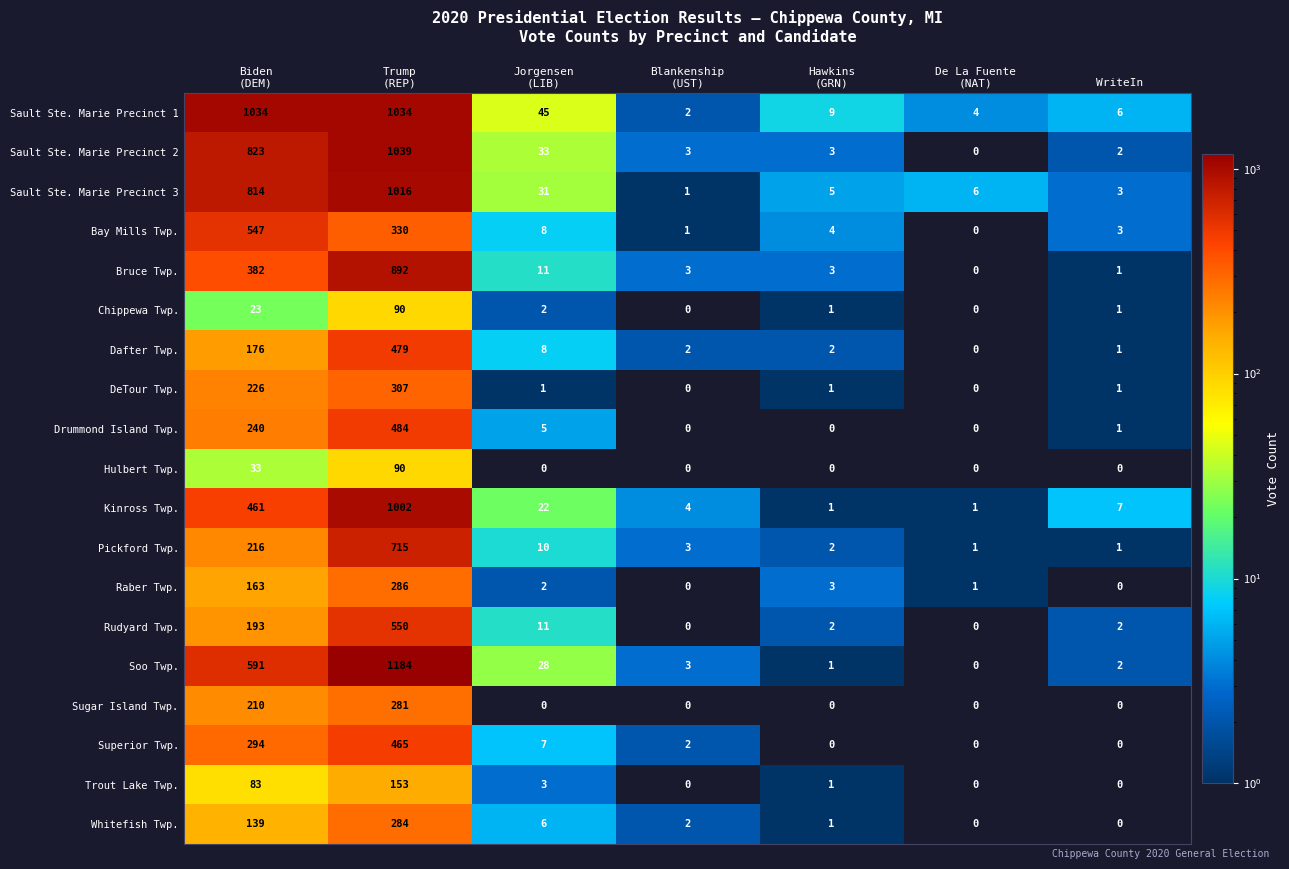

Which series has the widest spread of values?

Soo Twp.